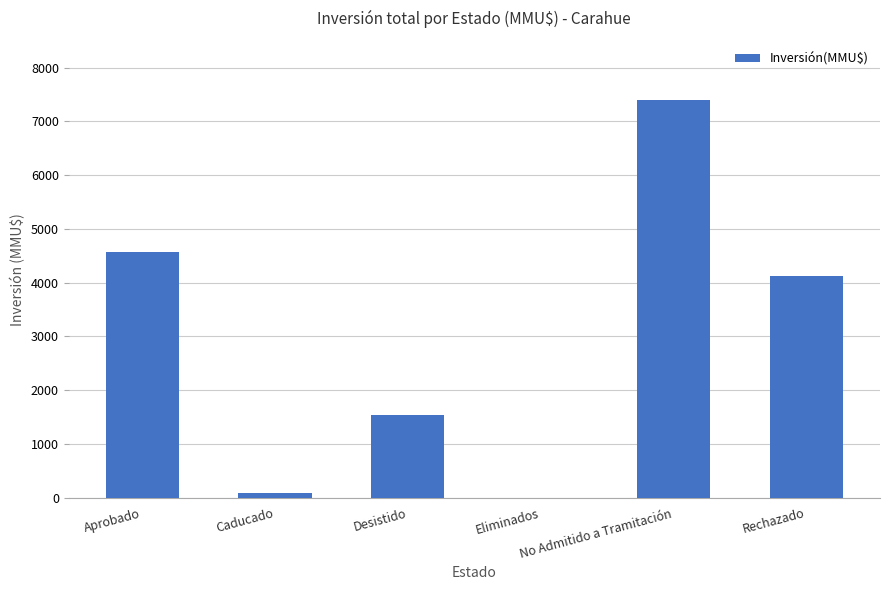

The value at Desistido is 1541. True or false?

True